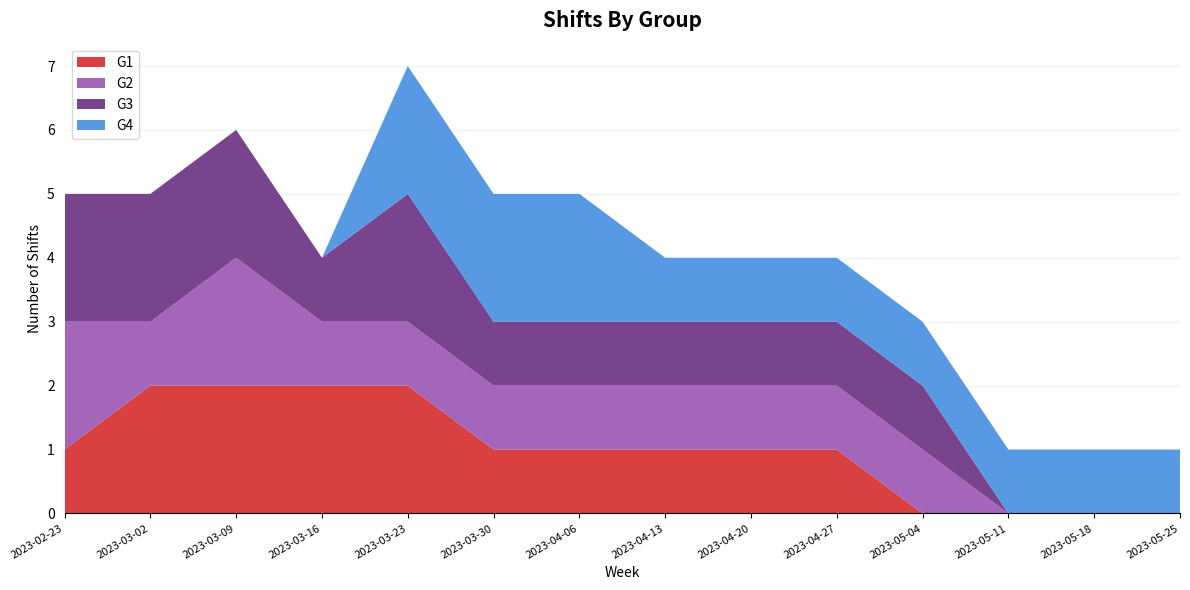

Reading left to right, transcribe all the data shown in this chart.

G1: 1	2	2	2	2	1	1	1	1	1	0	0	0	0
G2: 2	1	2	1	1	1	1	1	1	1	1	0	0	0
G3: 2	2	2	1	2	1	1	1	1	1	1	0	0	0
G4: 0	0	0	0	2	2	2	1	1	1	1	1	1	1